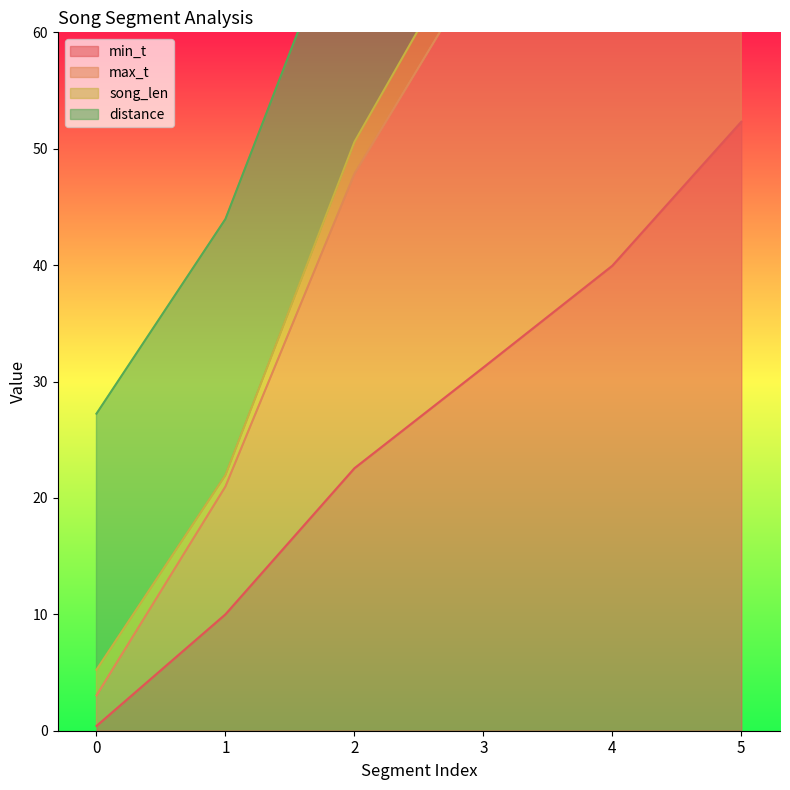

Rank the categories by min_t value from lowest to highest.

0, 1, 2, 3, 4, 5